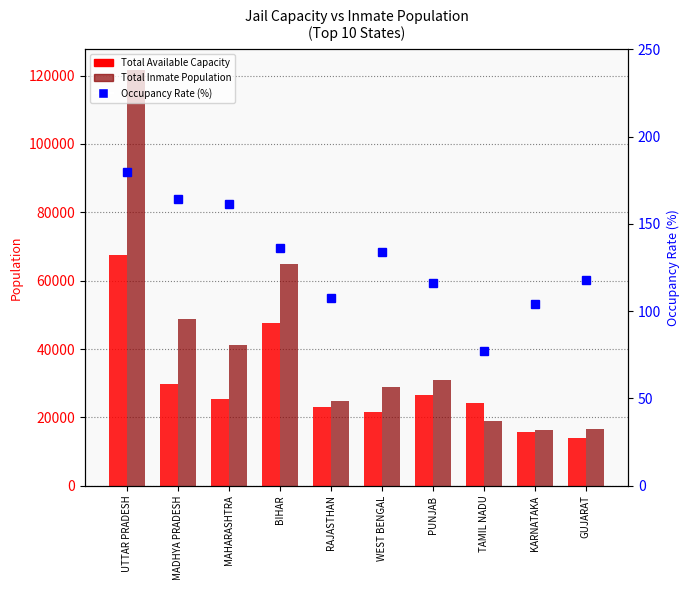

At how many categories does at least one series exceed 118646?

1